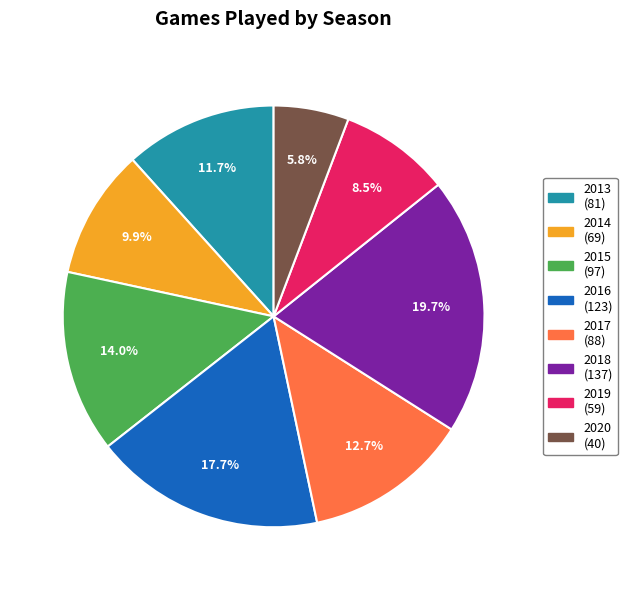

What is the smallest slice in the pie chart?

2020